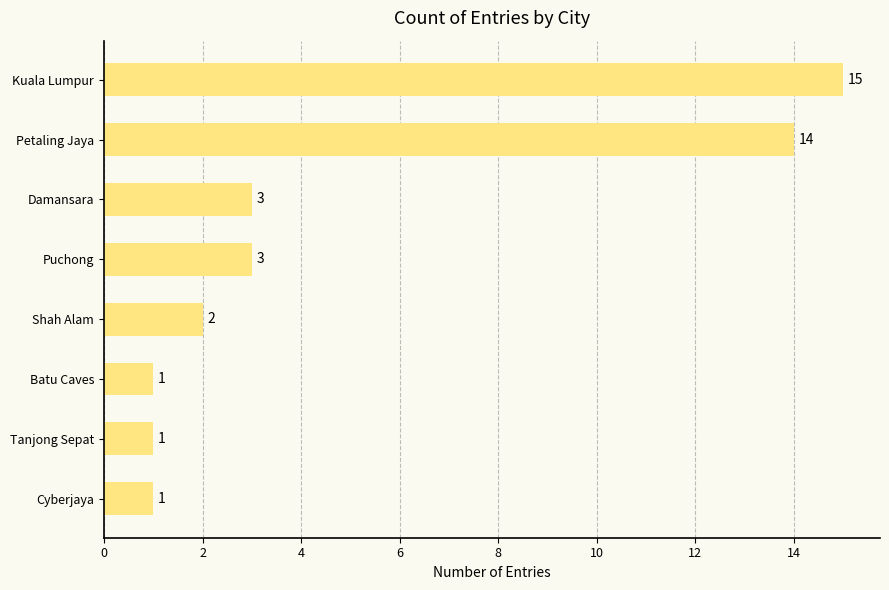

What is the average value?

5